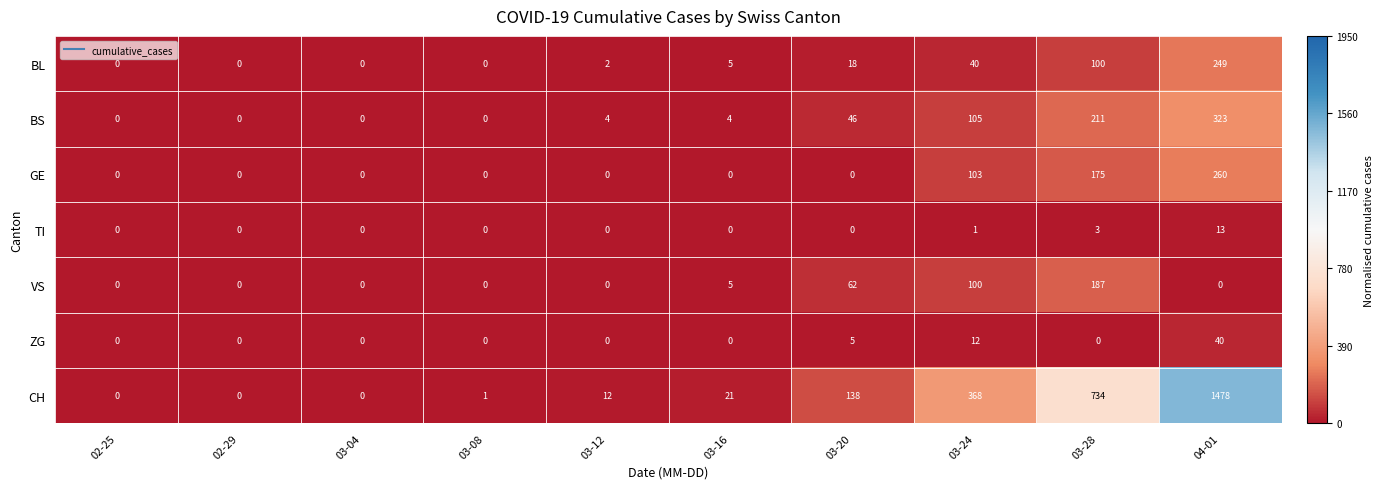

Which category has the highest value in the BL series?

04-01